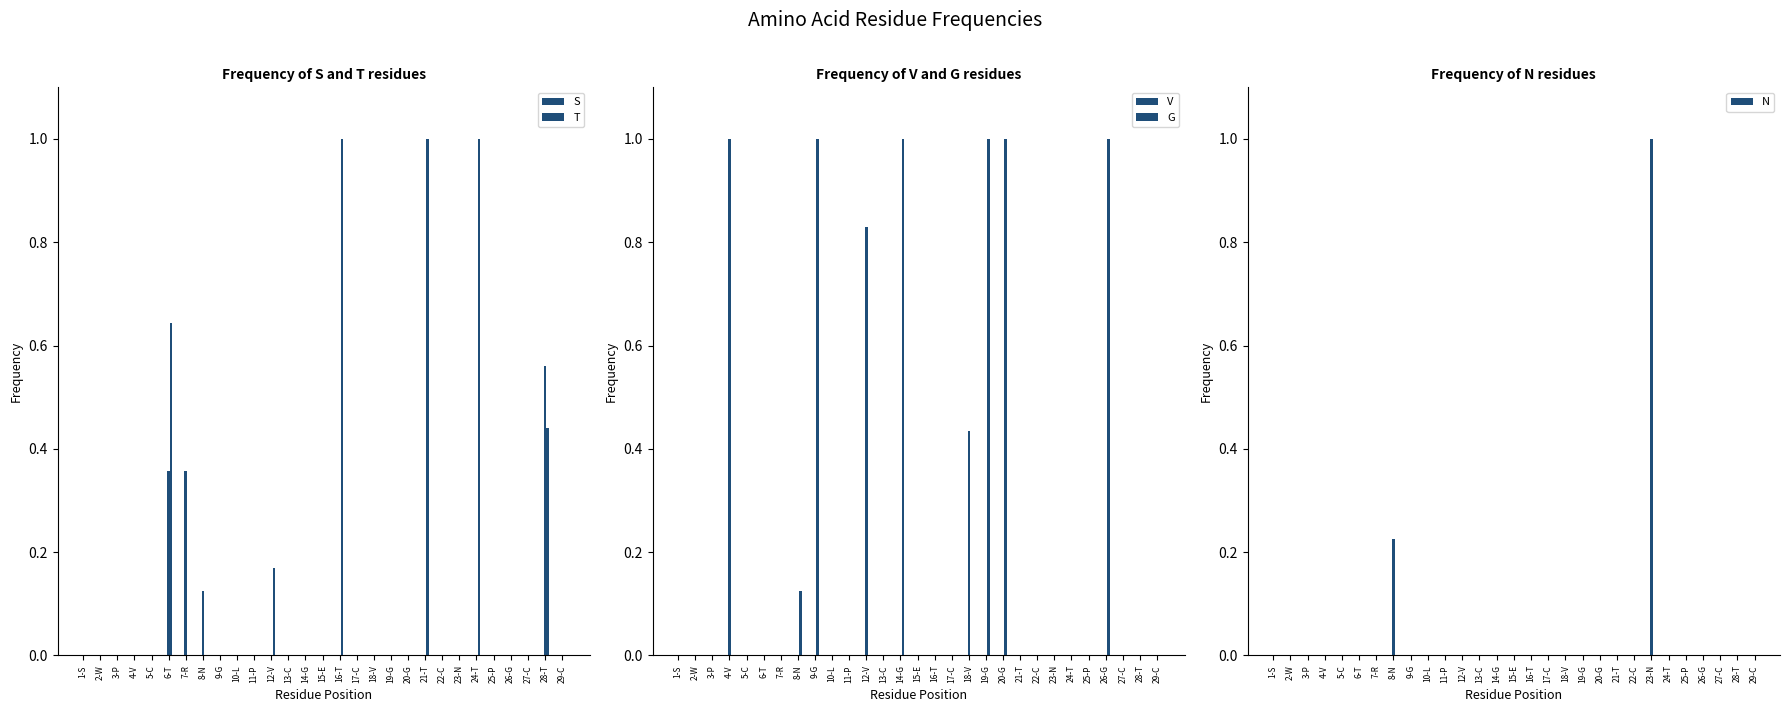

How many bars are there in total?

145